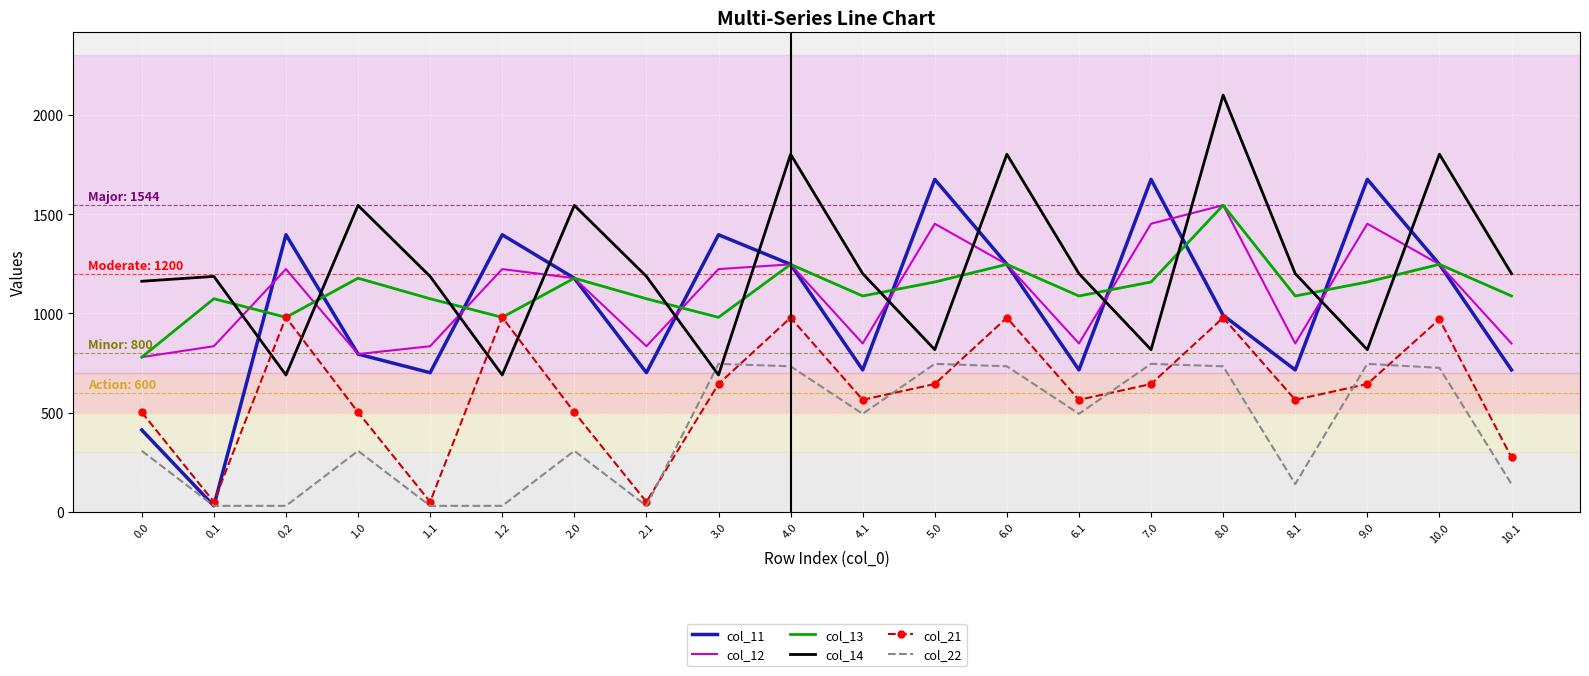

What is the total value across all series at 8.1?

4557.7